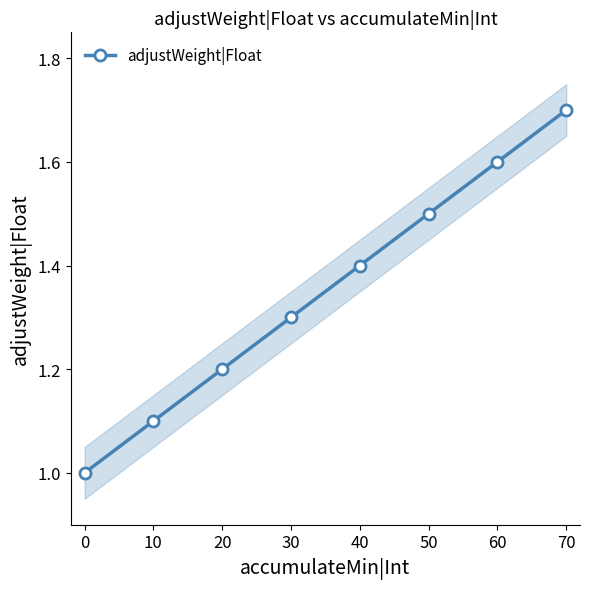

How many lines are shown in the chart?

1